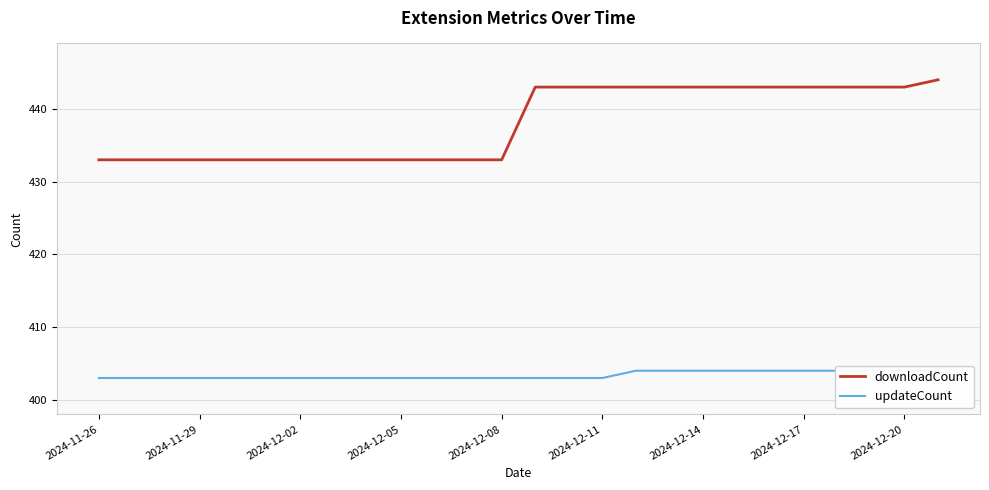

True or false: downloadCount has a value of 615 at 2024-12-05.

False